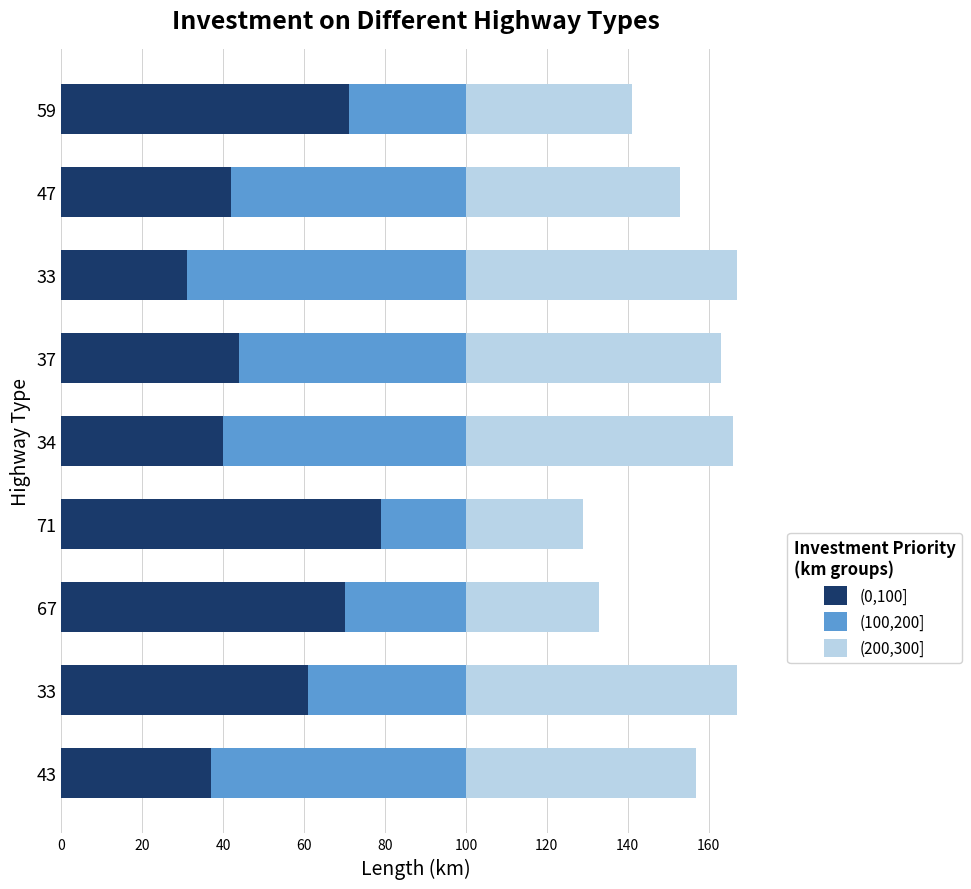

What is the average value of the (0,100] series?

53